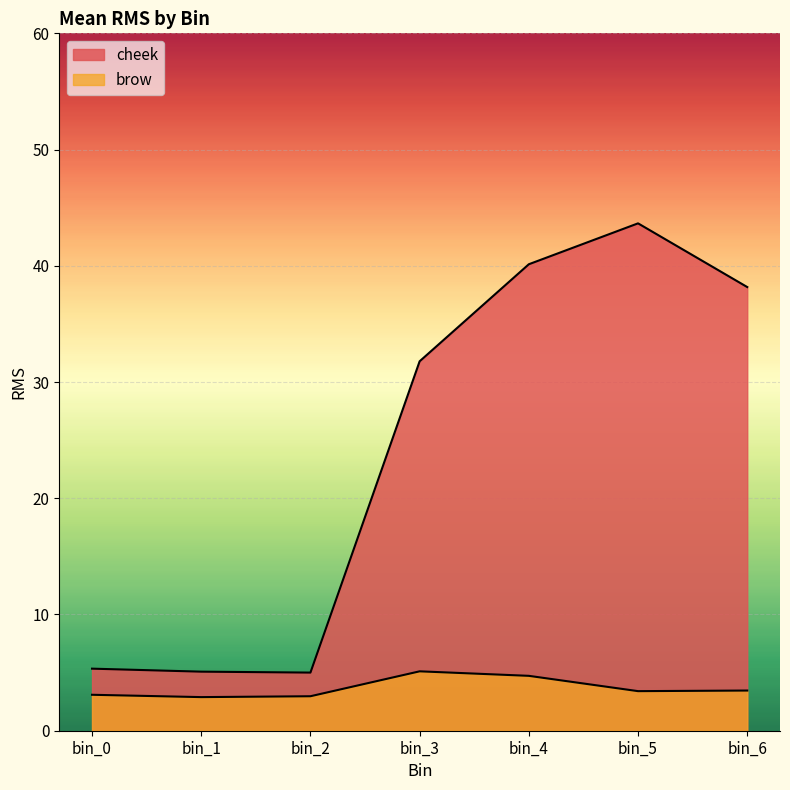

Is it true that brow equals 7.6 at bin_4?

False